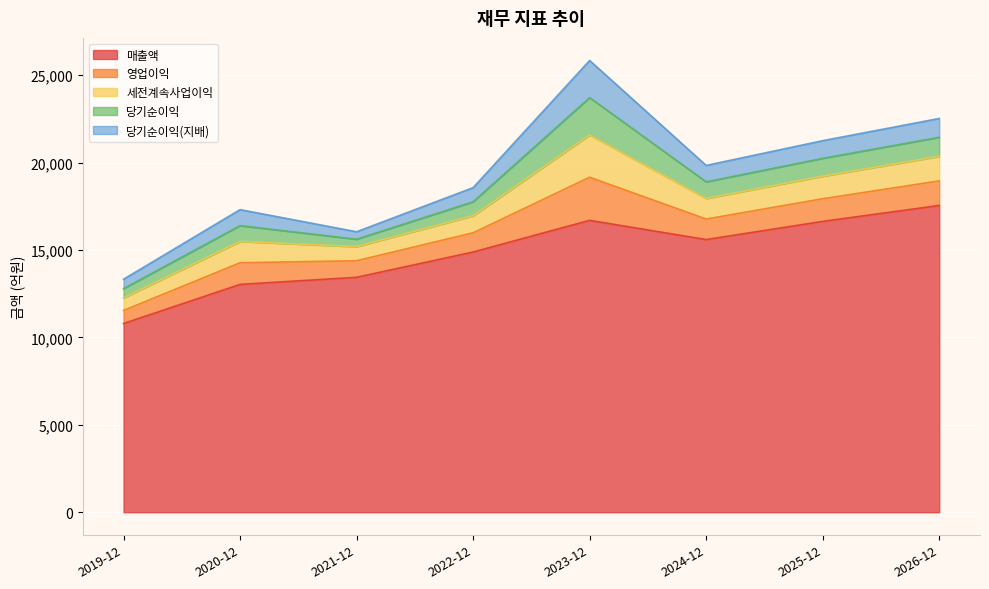

What is the value of the 세전계속사업이익 point at the 5th from the left?

2416